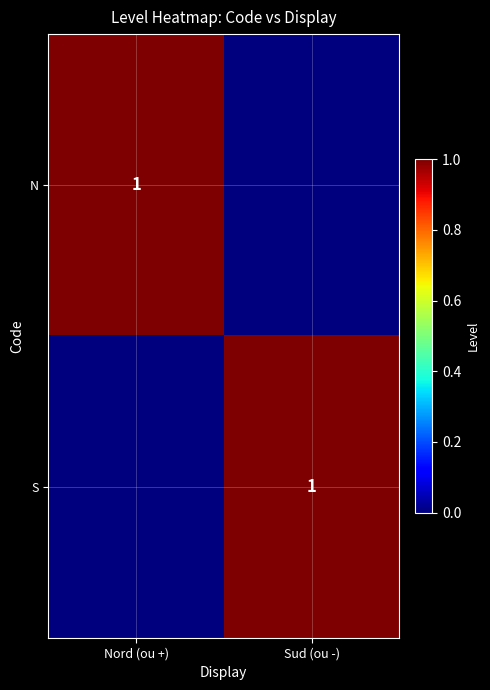

At which category is the sum across all series the highest?

Nord (ou +)